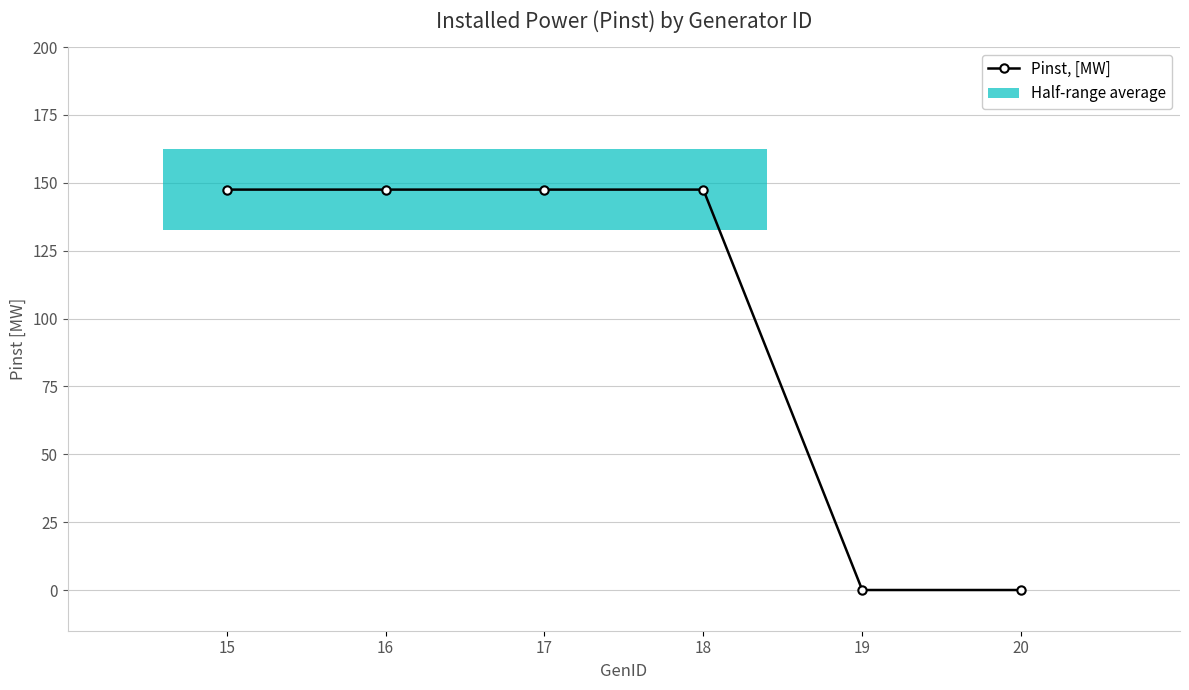

How many data points are less than 147?

2